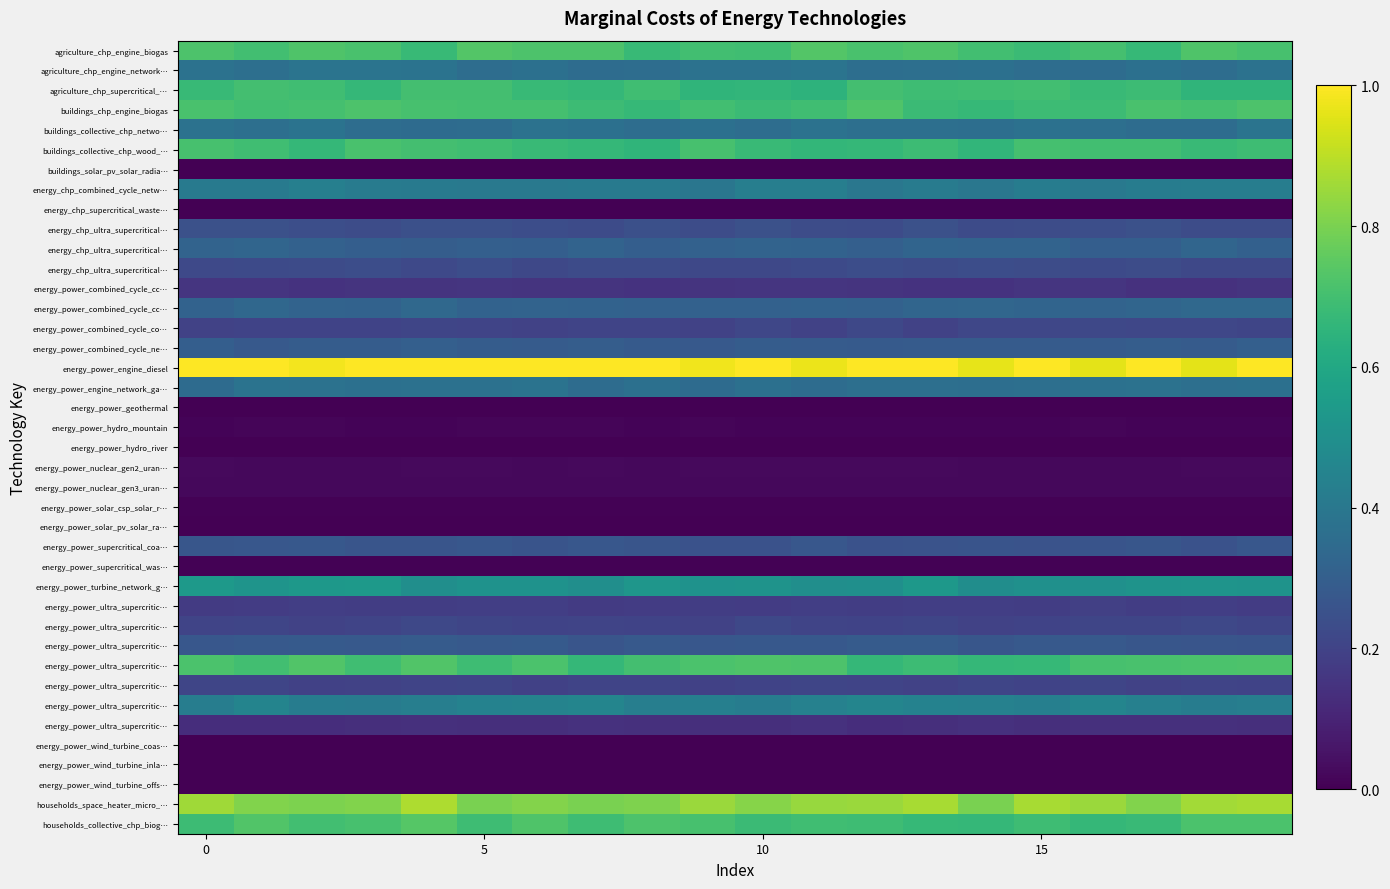

How many categories are shown in the chart?

20